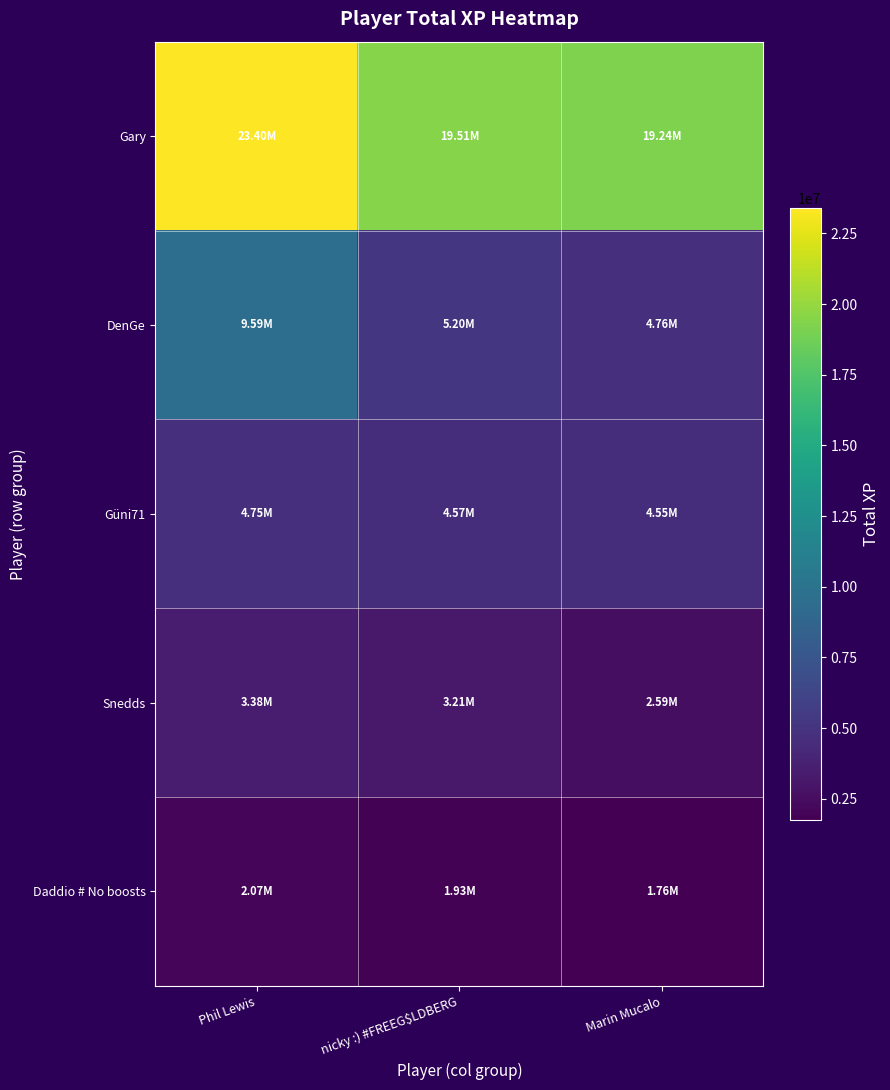

Reading left to right, transcribe all the data shown in this chart.

Gary: Phil Lewis=23401943	nicky :) #FREEG$LDBERG=19506656	Marin Mucalo=19243529
DenGe: Phil Lewis=9588956	nicky :) #FREEG$LDBERG=5196833	Marin Mucalo=4759321
Güni71: Phil Lewis=4750706	nicky :) #FREEG$LDBERG=4565607	Marin Mucalo=4552950
Snedds: Phil Lewis=3381189	nicky :) #FREEG$LDBERG=3209667	Marin Mucalo=2587437
Daddio # No boosts: Phil Lewis=2071730	nicky :) #FREEG$LDBERG=1927518	Marin Mucalo=1761416